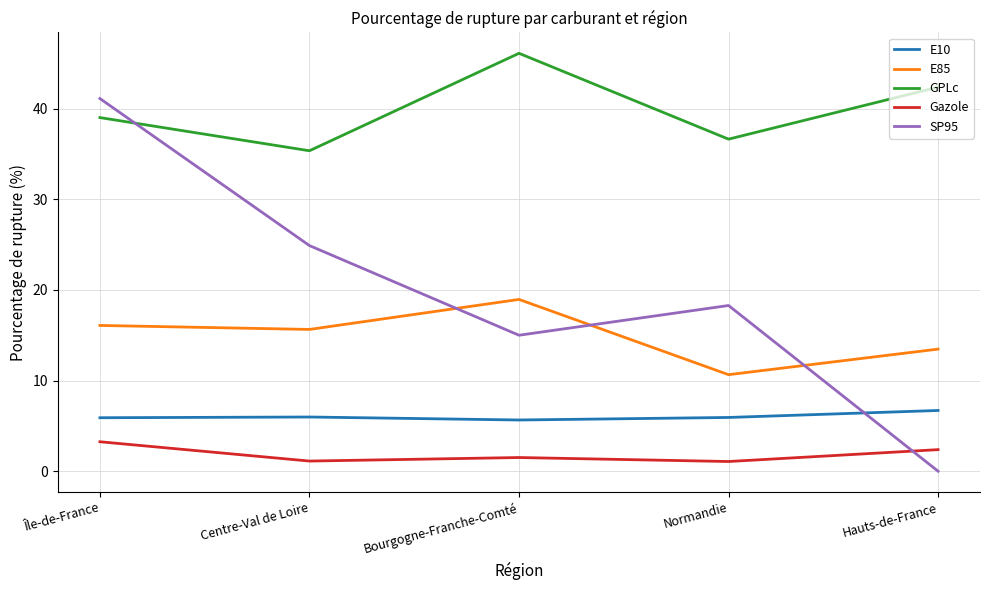

The GPLc series shows 39.0 at Île-de-France. True or false?

True